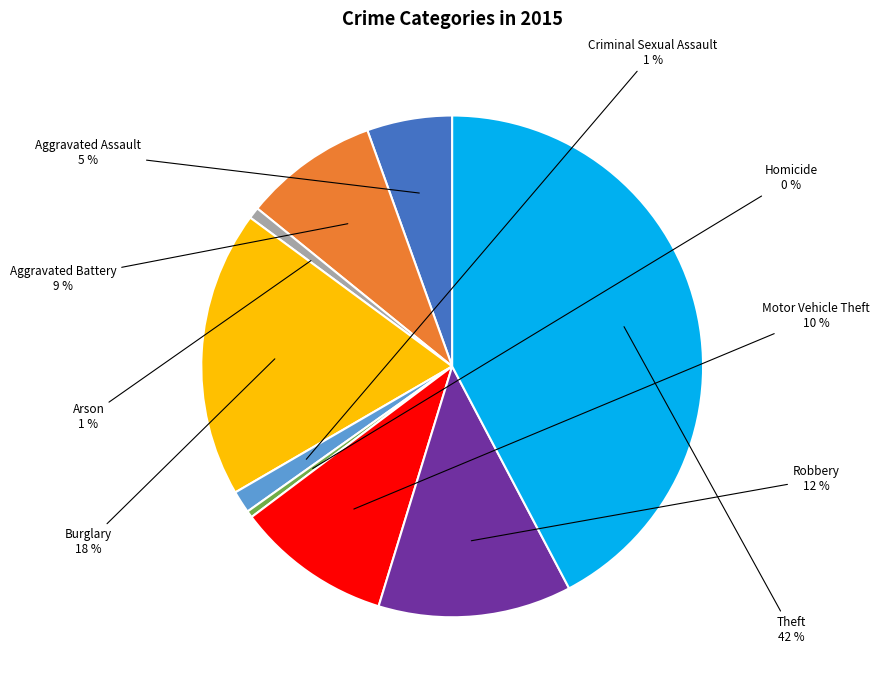

To the nearest percent, what is the average slice percentage?

11%